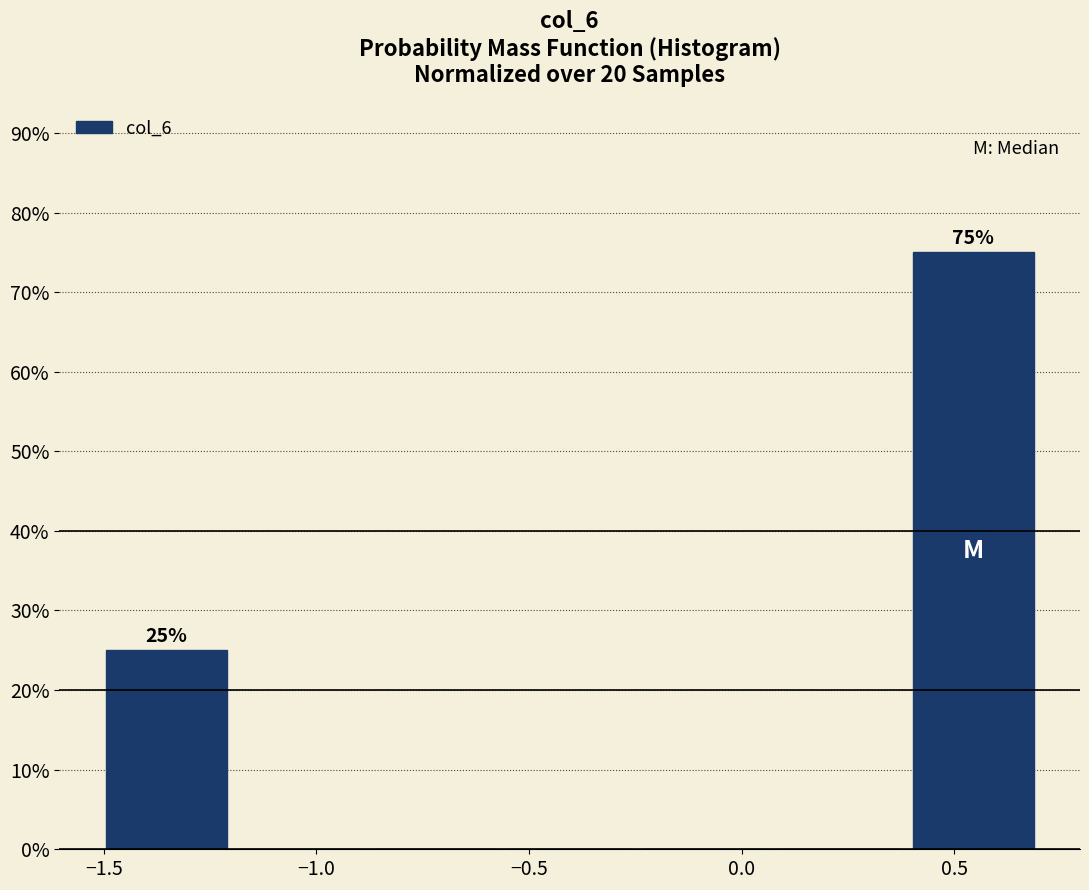

Which range on the x-axis has the tallest bar?

0.40 to 0.70